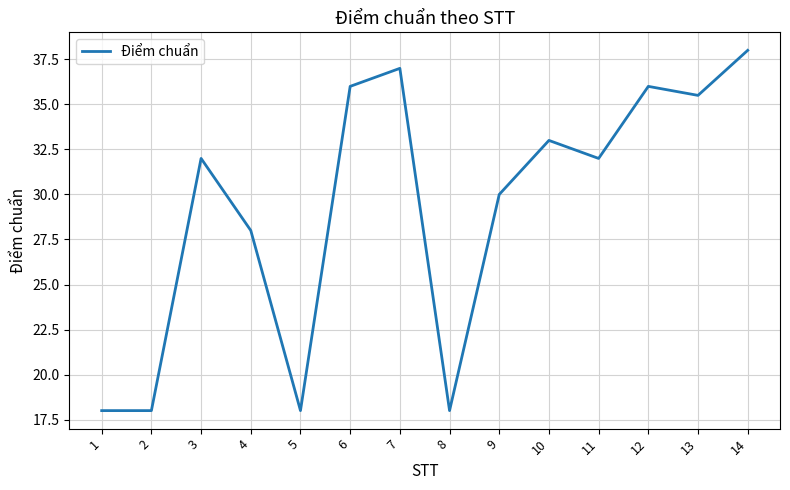

What is the difference between the second highest and second lowest values?

19.0